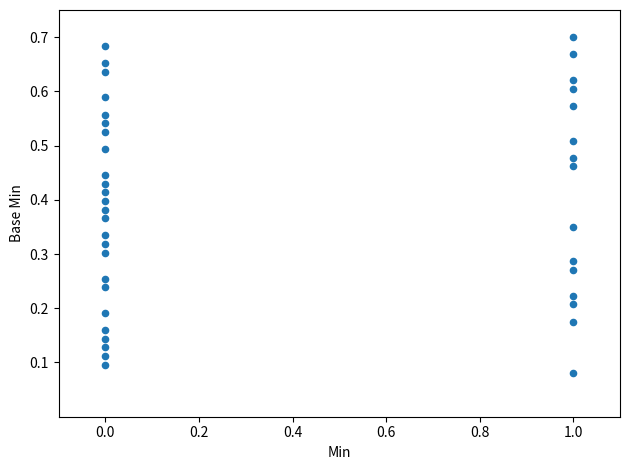

What is the range of X values (max minus min)?

1.0